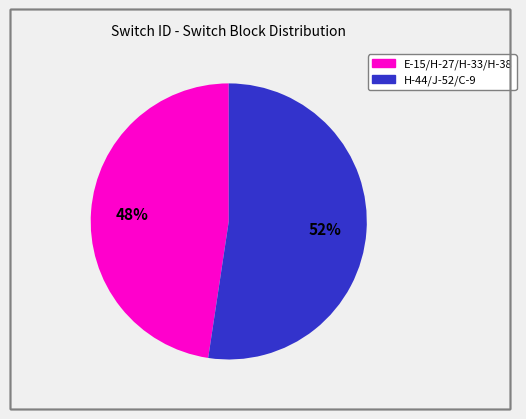

To the nearest percent, what is the average slice percentage?

50%